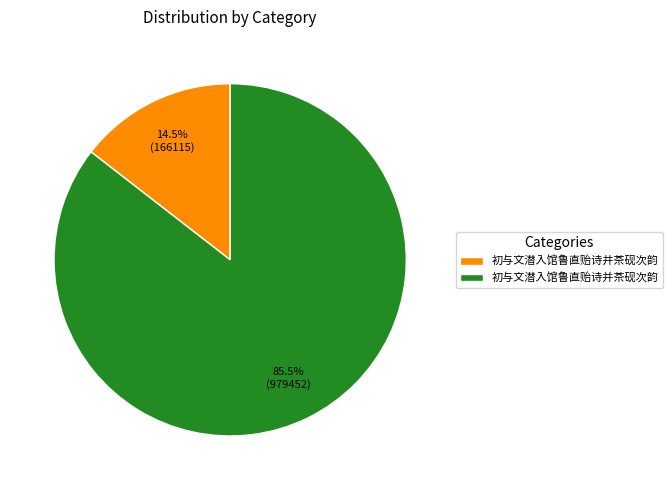

Between 初与文潜入馆鲁直贻诗井茶砚次韵 and 初与文潜入馆鲁直贻诗并茶砚次韵, which is larger?

初与文潜入馆鲁直贻诗并茶砚次韵